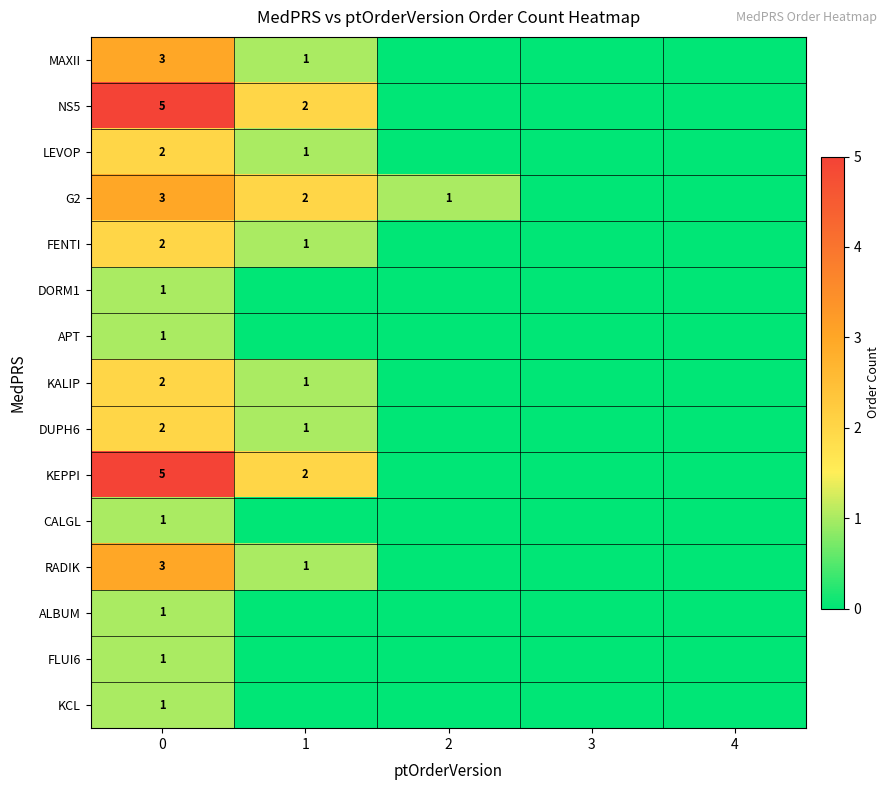

The value of LEVOP at 1 is 1. True or false?

True